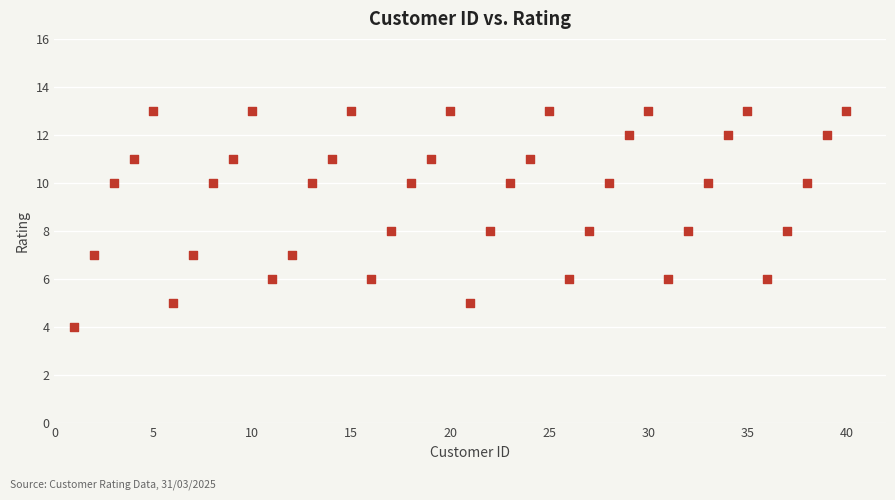

What is the range of Y values (max minus min)?

9